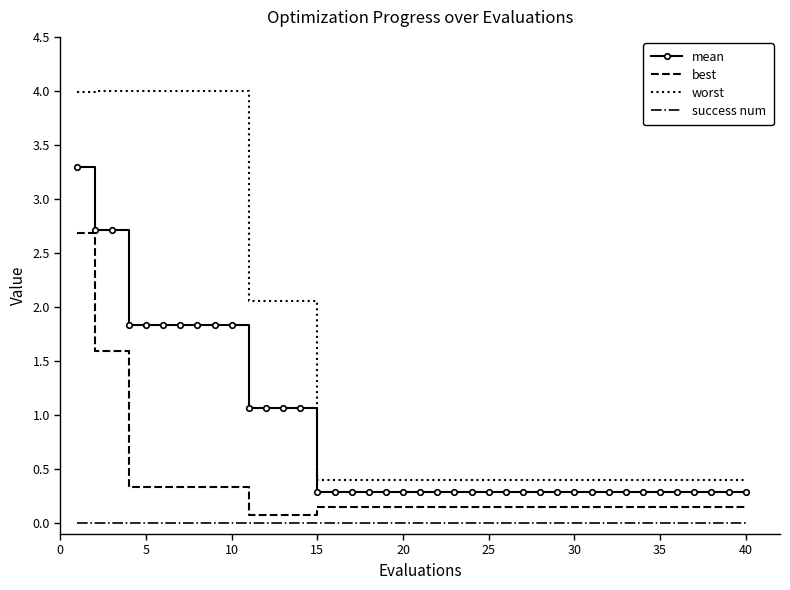

True or false: mean and success num cross at least once.

False